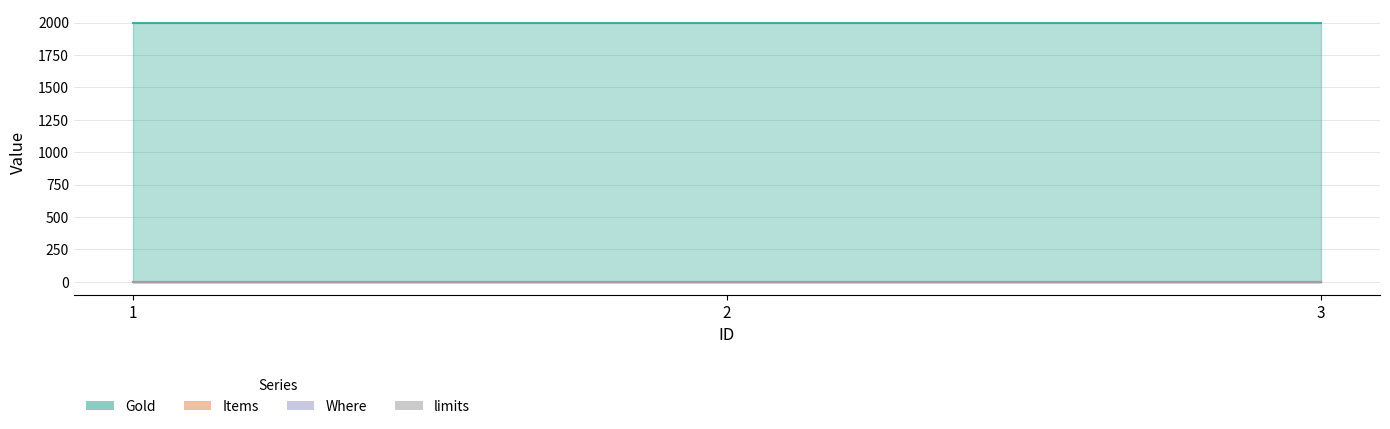

List the labels in order of Where value, smallest first.

1, 2, 3